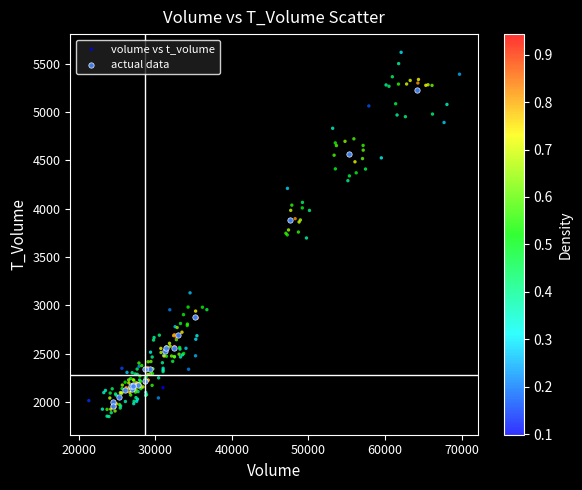

Which series has the largest Y range (max minus min)?

volume vs t_volume